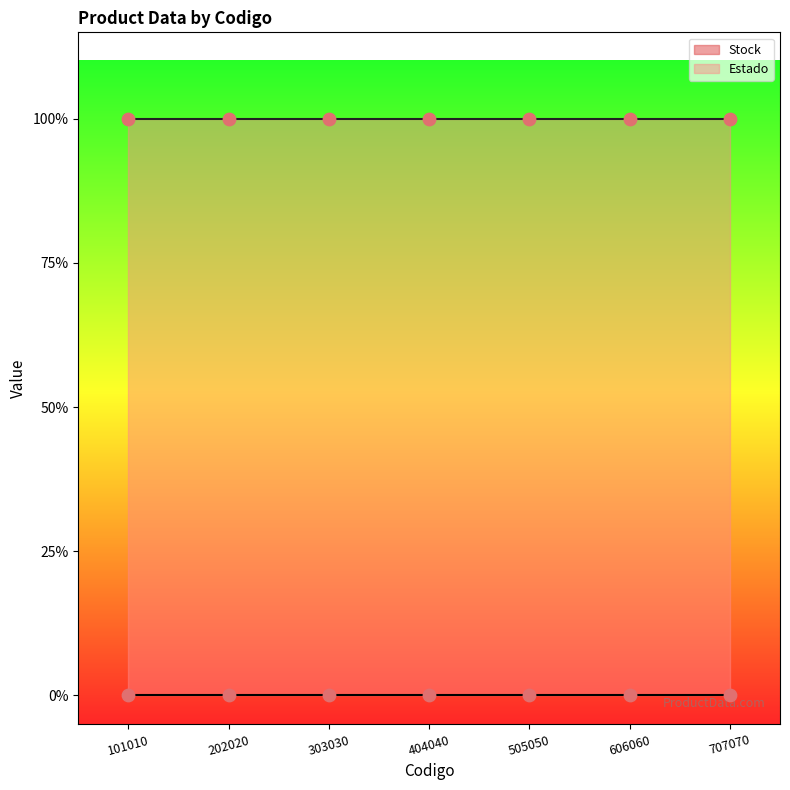

Which series reaches the maximum Y coordinate?

Estado